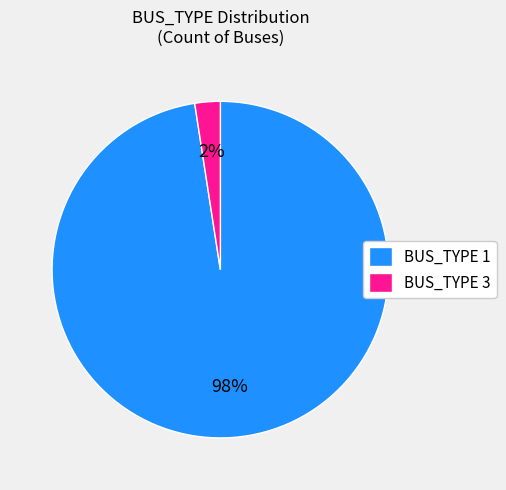

Is it true that BUS_TYPE 1 is 98% of the pie?

True